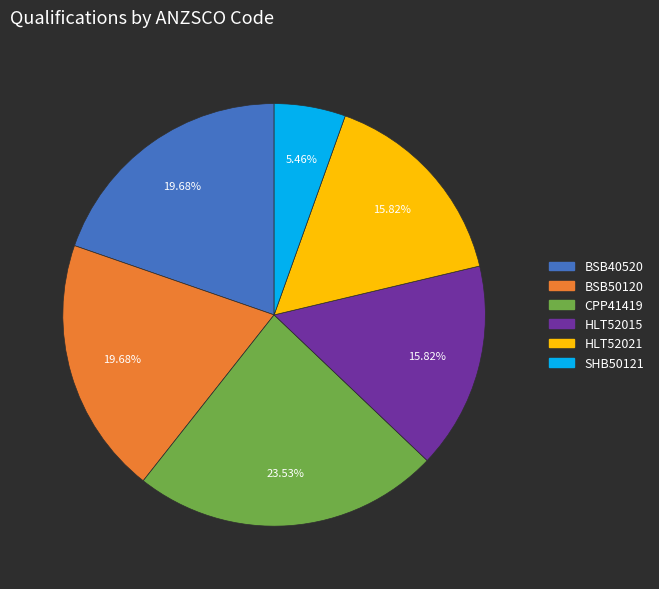

Is it true that HLT52015 is 10% of the pie?

False